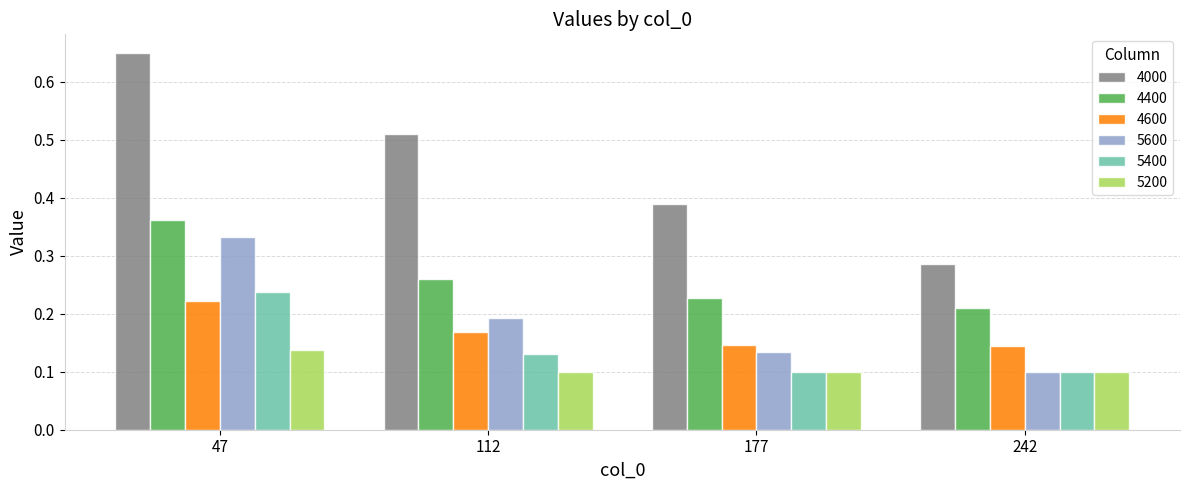

How many bars are there in each group?

6